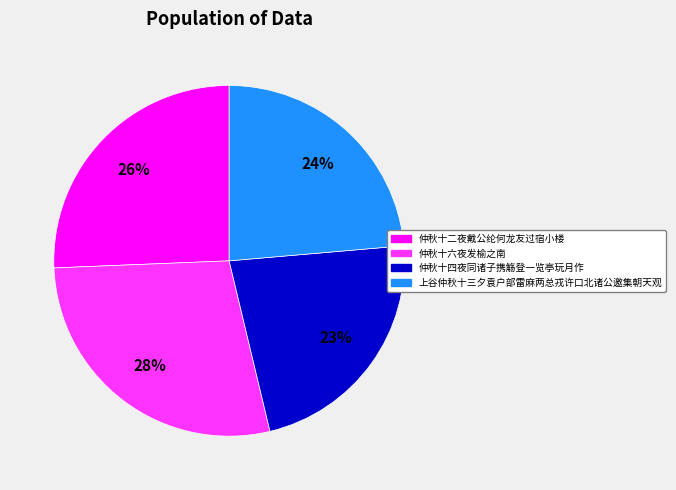

How many segments does this pie chart have?

4